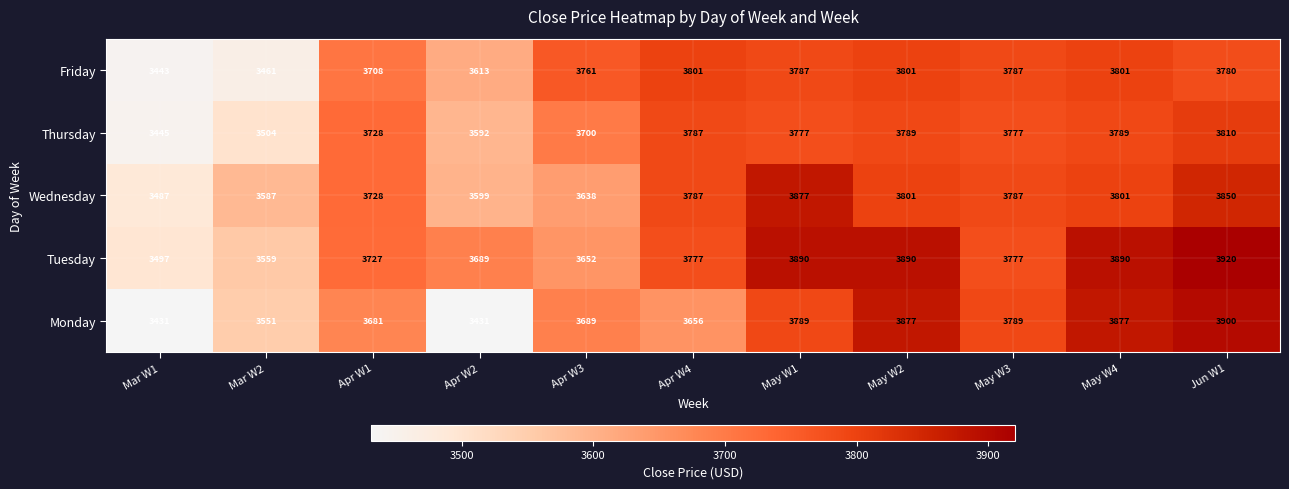

What is the difference between the highest and lowest values at Mar W1?

66